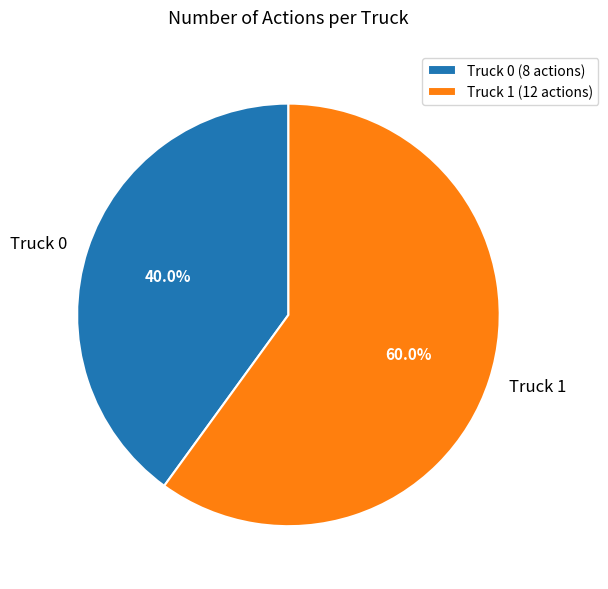

How many segments does this pie chart have?

2